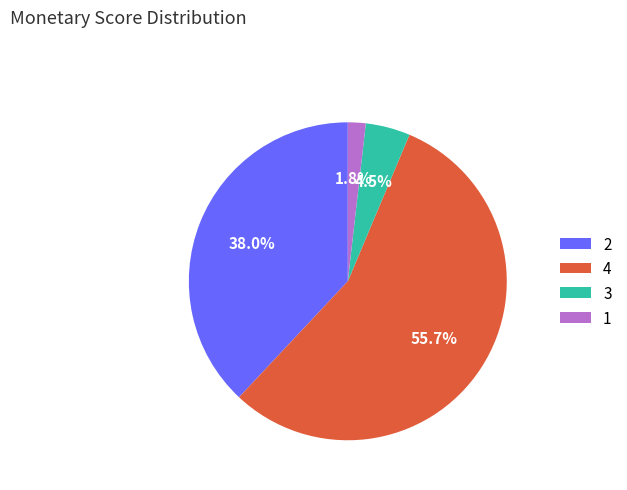

How much of the chart is everything except 2?

62.0%